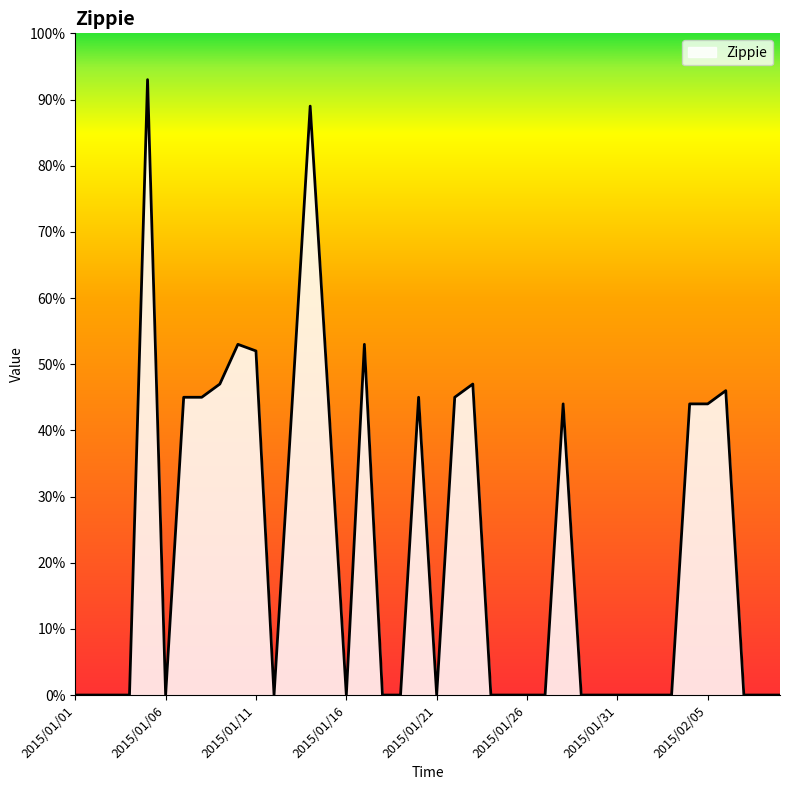

What is the maximum value shown in the chart?

93